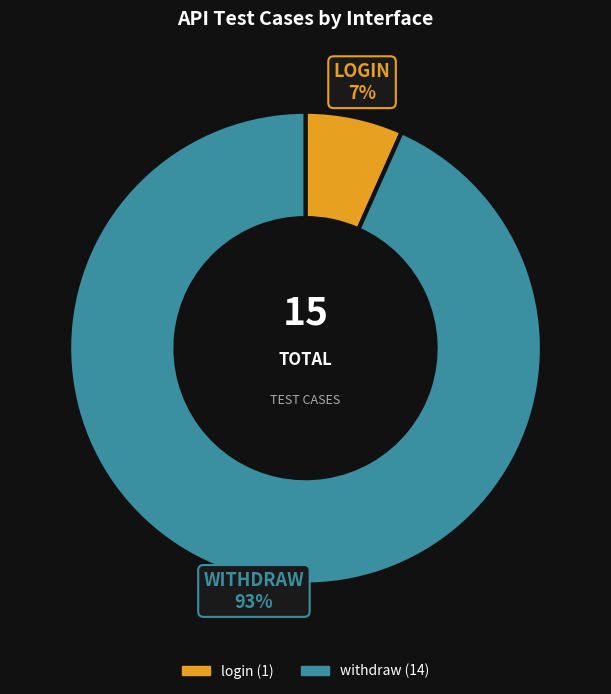

True or false: withdraw accounts for 79% of the total.

False